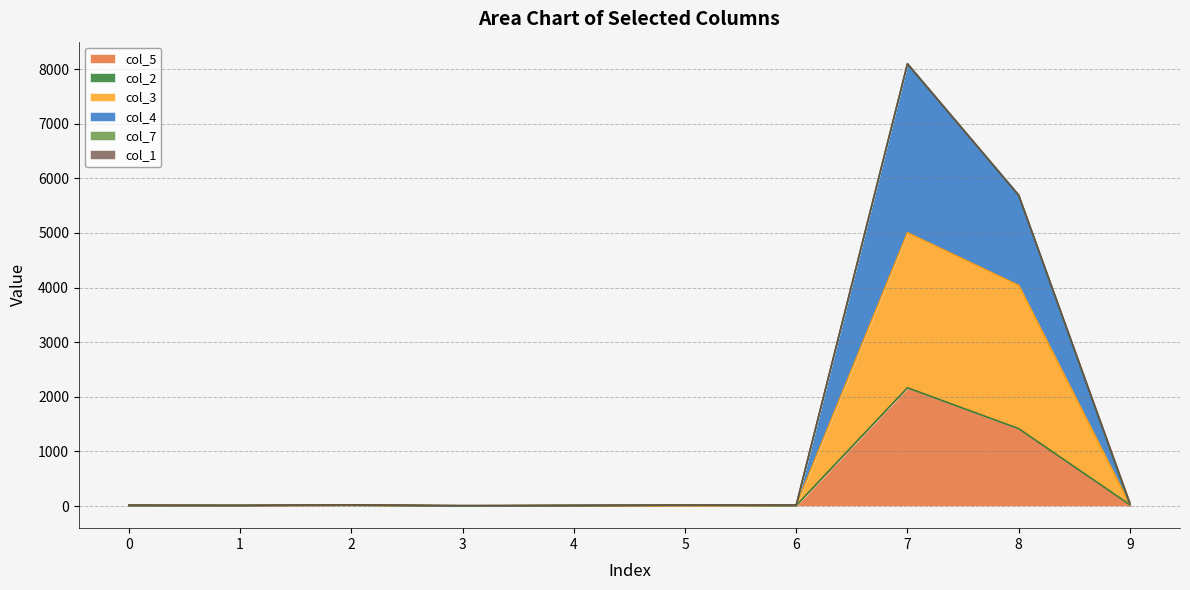

In col_4, how many points are lower than both neighbors (excluding endpoints)?

1